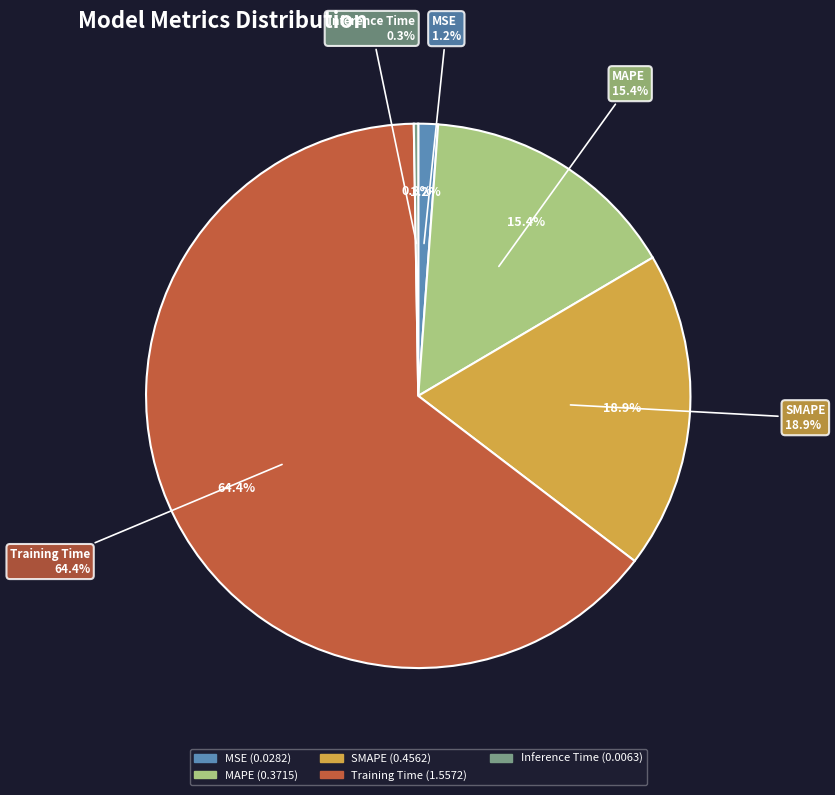

Rank the categories by value from lowest to highest.

Inference Time, MSE, MAPE, SMAPE, Training Time